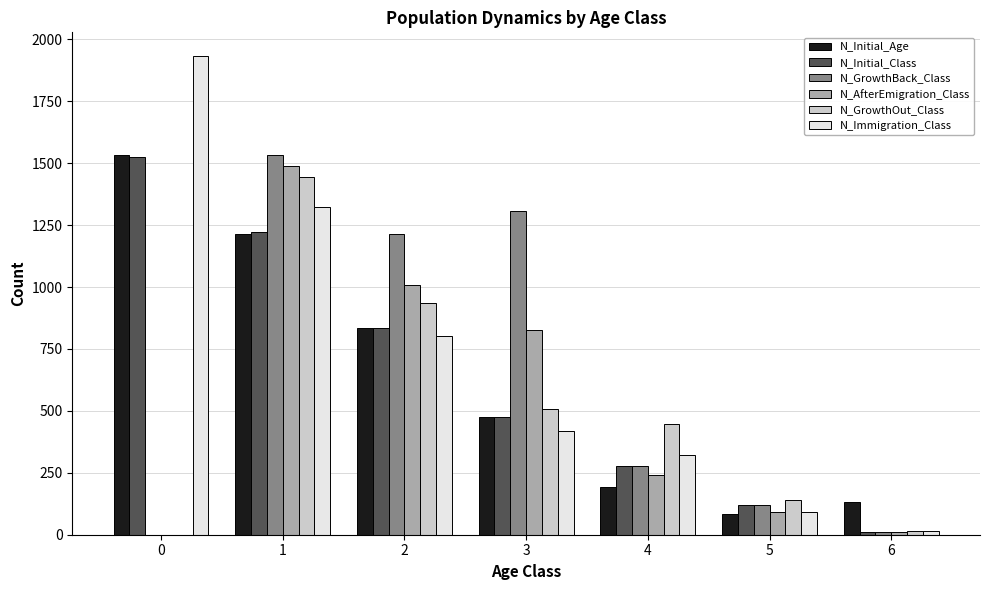

The value of N_Initial_Class at 3 is 761. True or false?

False